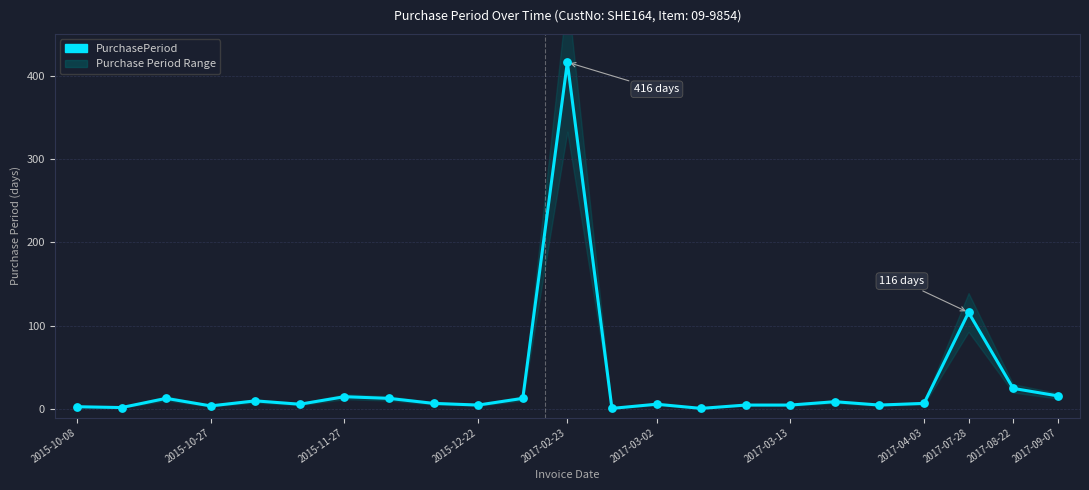

What is the change in value from 2015-10-08 to 2017-09-07?

+13